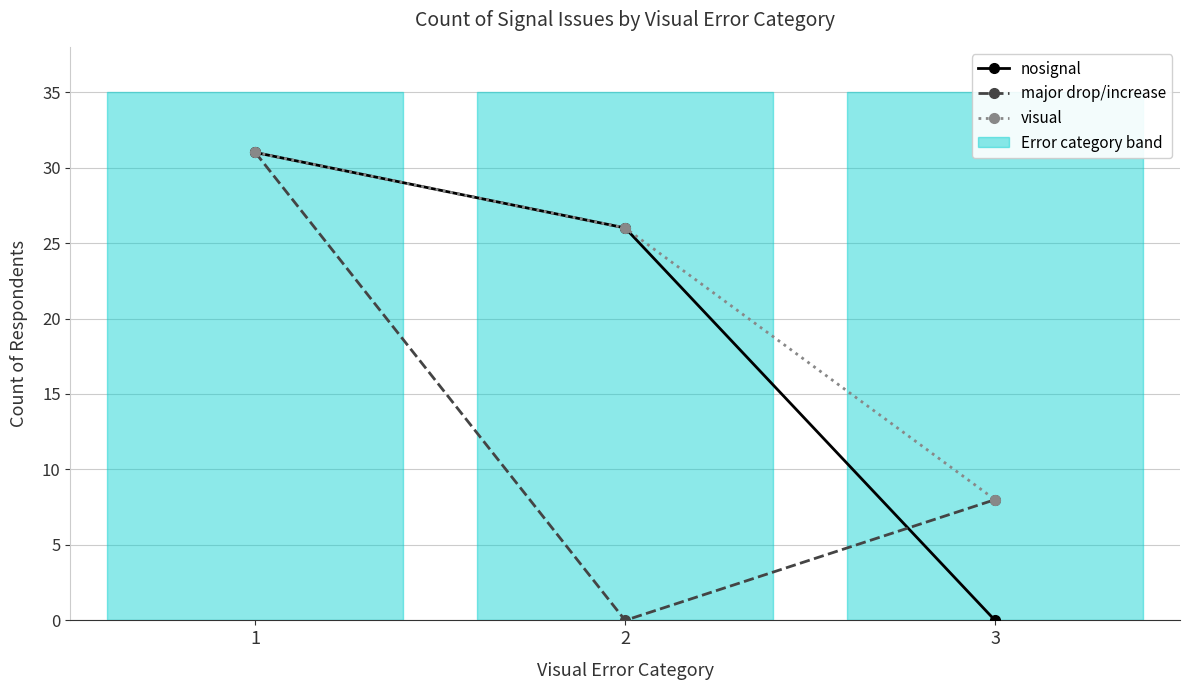

Is this an area chart (filled region under the line)?

No